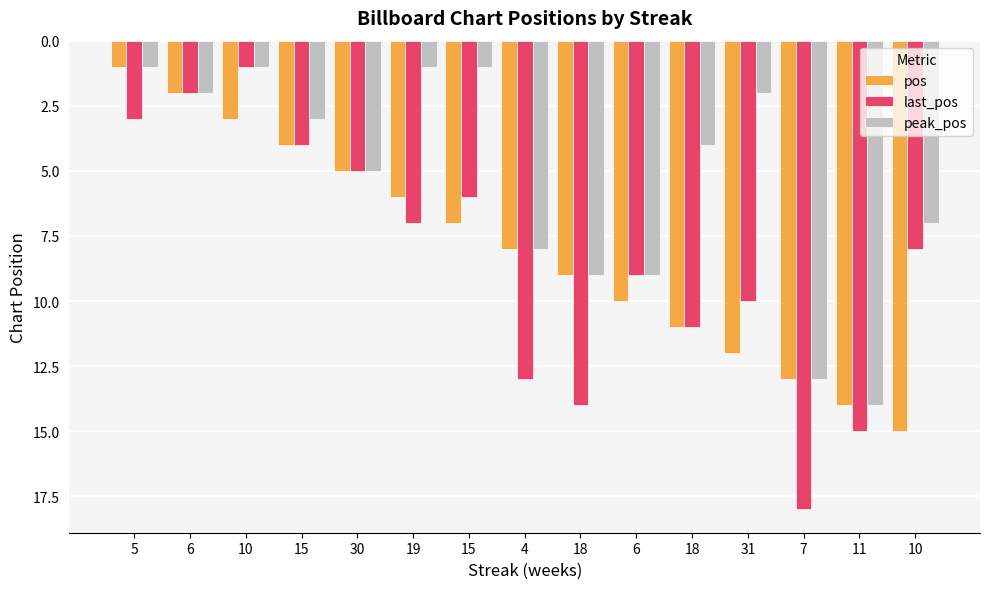

Count the number of categories in the chart.

15